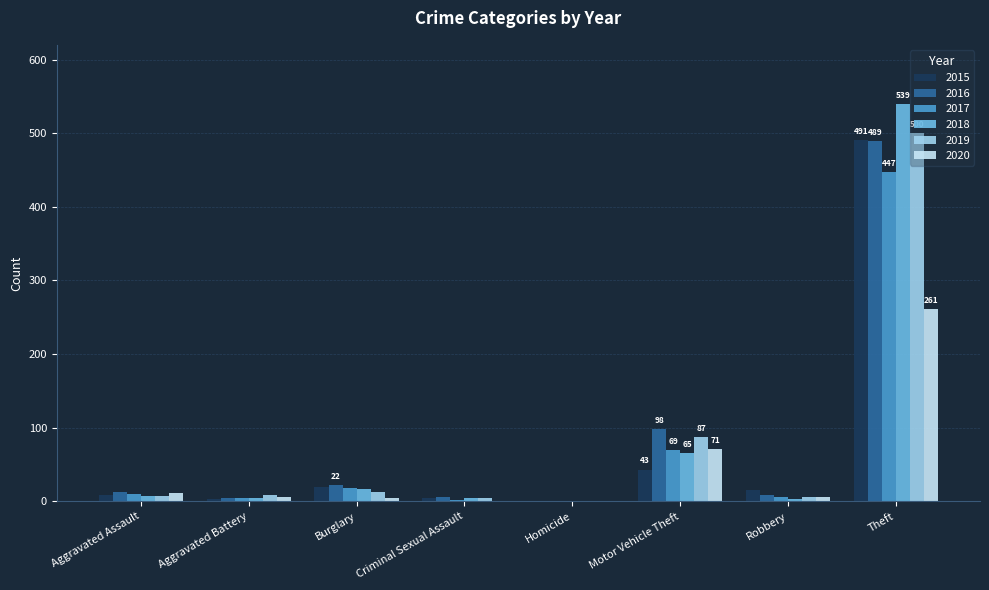

Between Aggravated Assault and Motor Vehicle Theft, which series saw the biggest shift?

2016